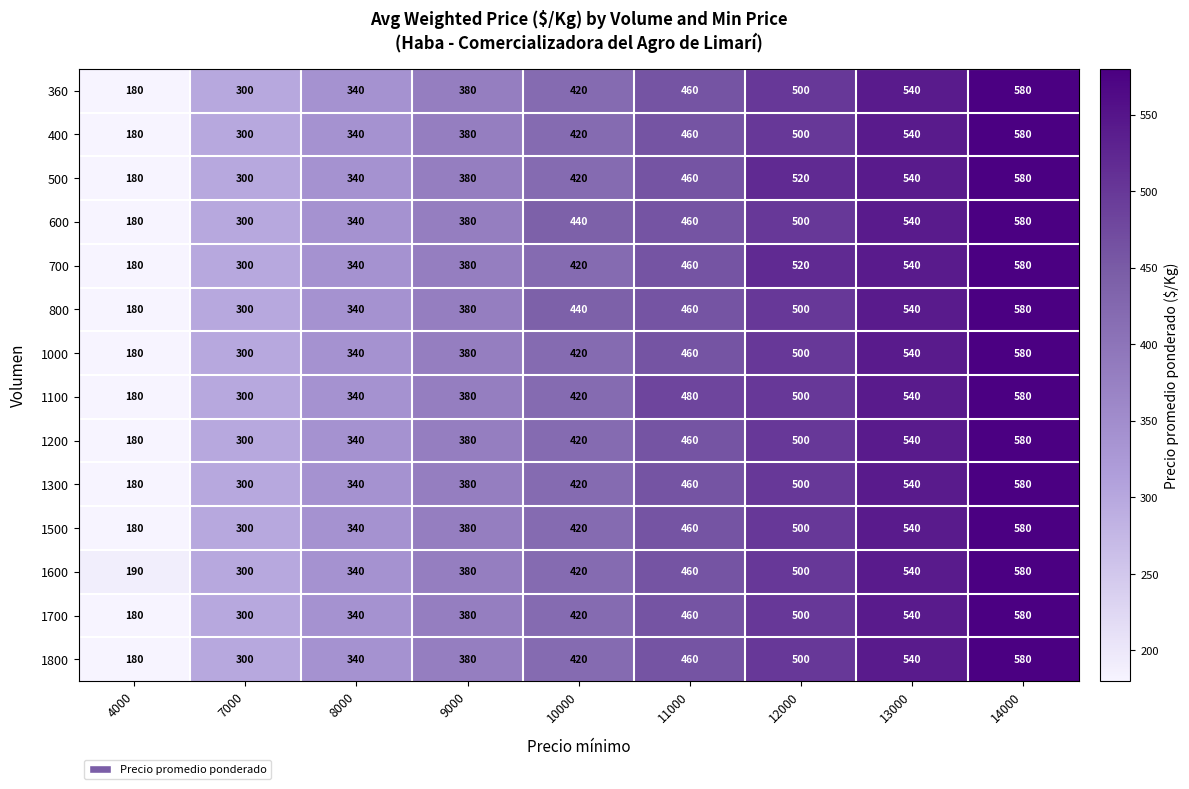

What is the total value across all series at 7000?

4200